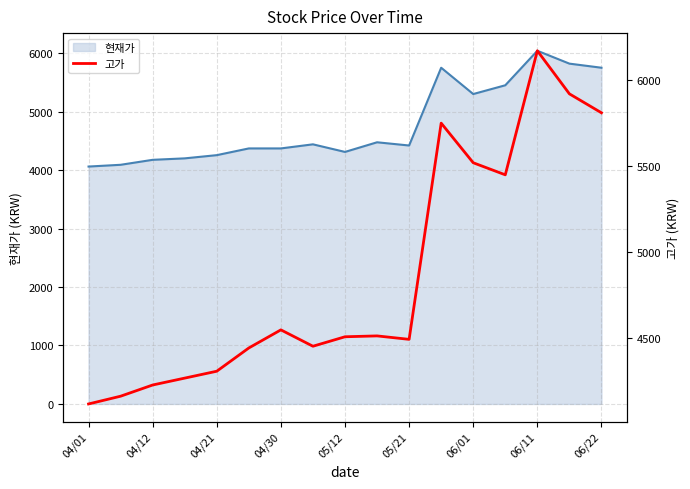

How many points are higher than both their immediate neighbors (excluding endpoints)?

4